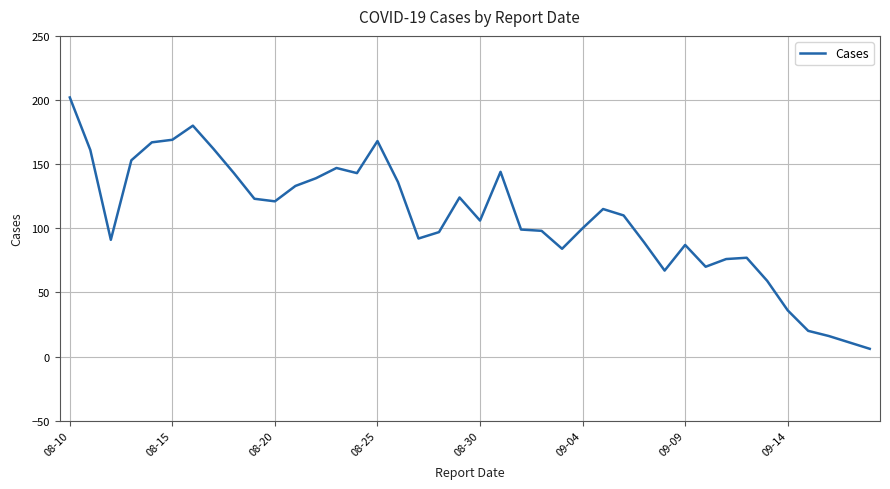

What is the minimum value shown in the chart?

6